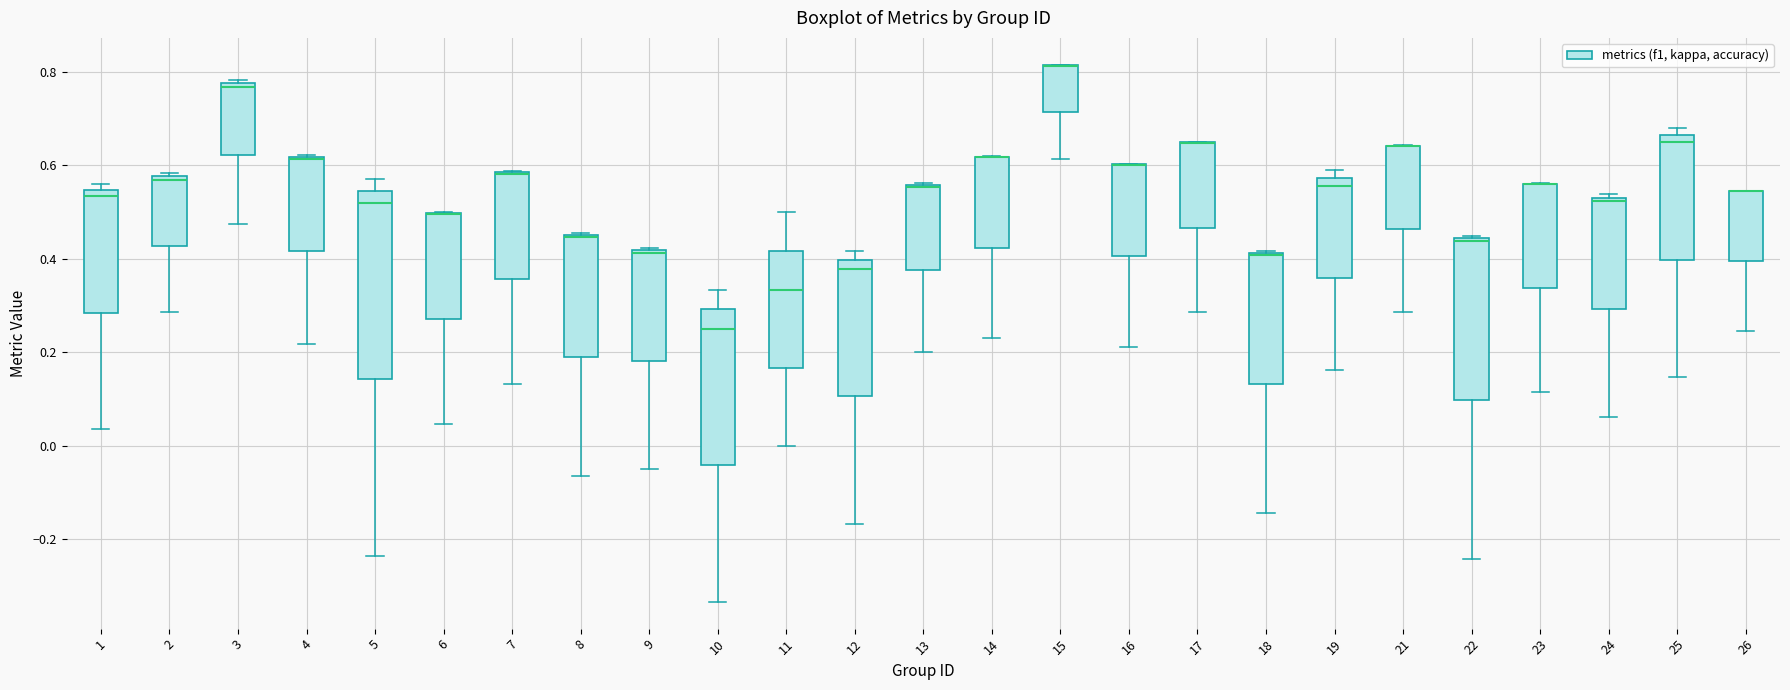

Reading left to right, read every box against the y-axis: the position of its median line, the range the box covers, and the ends of its whiskers. The values are not printed on the chart, so give them approximately, as read against the axis.

1: median 0.54 (just below the box's upper edge), box 0.28 to 0.54, whiskers 0.04 to 0.56
2: median 0.56, box 0.42 to 0.58, whiskers 0.28 to 0.58 (just above the box's upper edge)
3: median 0.76, box 0.62 to 0.78, whiskers 0.48 to 0.78 (just above the box's upper edge)
4: median 0.62 (drawn on the box's upper edge), box 0.42 to 0.62, whiskers 0.22 to 0.62
5: median 0.52, box 0.14 to 0.54, whiskers -0.24 to 0.58
6: median 0.50 (drawn on the box's upper edge), box 0.28 to 0.50, whiskers 0.04 to 0.50
7: median 0.58 (drawn on the box's upper edge), box 0.36 to 0.58, whiskers 0.14 to 0.58
8: median 0.44 (drawn on the box's upper edge), box 0.20 to 0.46, whiskers -0.06 to 0.46
9: median 0.42 (just below the box's upper edge), box 0.18 to 0.42, whiskers -0.04 to 0.42 (just above the box's upper edge)
10: median 0.26, box -0.04 to 0.30, whiskers -0.34 to 0.34
11: median 0.34, box 0.16 to 0.42, whiskers 0.00 to 0.50
12: median 0.38, box 0.10 to 0.40, whiskers -0.16 to 0.42
13: median 0.56 (drawn on the box's upper edge), box 0.38 to 0.56, whiskers 0.20 to 0.56
14: median 0.62 (drawn on the box's upper edge), box 0.42 to 0.62, whiskers 0.22 to 0.62
15: median 0.82 (drawn on the box's upper edge), box 0.72 to 0.82, whiskers 0.62 to 0.82
16: median 0.60 (drawn on the box's upper edge), box 0.40 to 0.60, whiskers 0.22 to 0.60
17: median 0.64 (drawn on the box's upper edge), box 0.46 to 0.64, whiskers 0.28 to 0.66
18: median 0.40 (drawn on the box's upper edge), box 0.14 to 0.42, whiskers -0.14 to 0.42
19: median 0.56, box 0.36 to 0.58, whiskers 0.16 to 0.60
21: median 0.64 (drawn on the box's upper edge), box 0.46 to 0.64, whiskers 0.28 to 0.64
22: median 0.44 (just below the box's upper edge), box 0.10 to 0.44, whiskers -0.24 to 0.44 (just above the box's upper edge)
23: median 0.56 (drawn on the box's upper edge), box 0.34 to 0.56, whiskers 0.12 to 0.56
24: median 0.52, box 0.30 to 0.54, whiskers 0.06 to 0.54 (just above the box's upper edge)
25: median 0.66 (just below the box's upper edge), box 0.40 to 0.66, whiskers 0.14 to 0.68
26: median 0.54 (drawn on the box's upper edge), box 0.40 to 0.54, whiskers 0.24 to 0.54